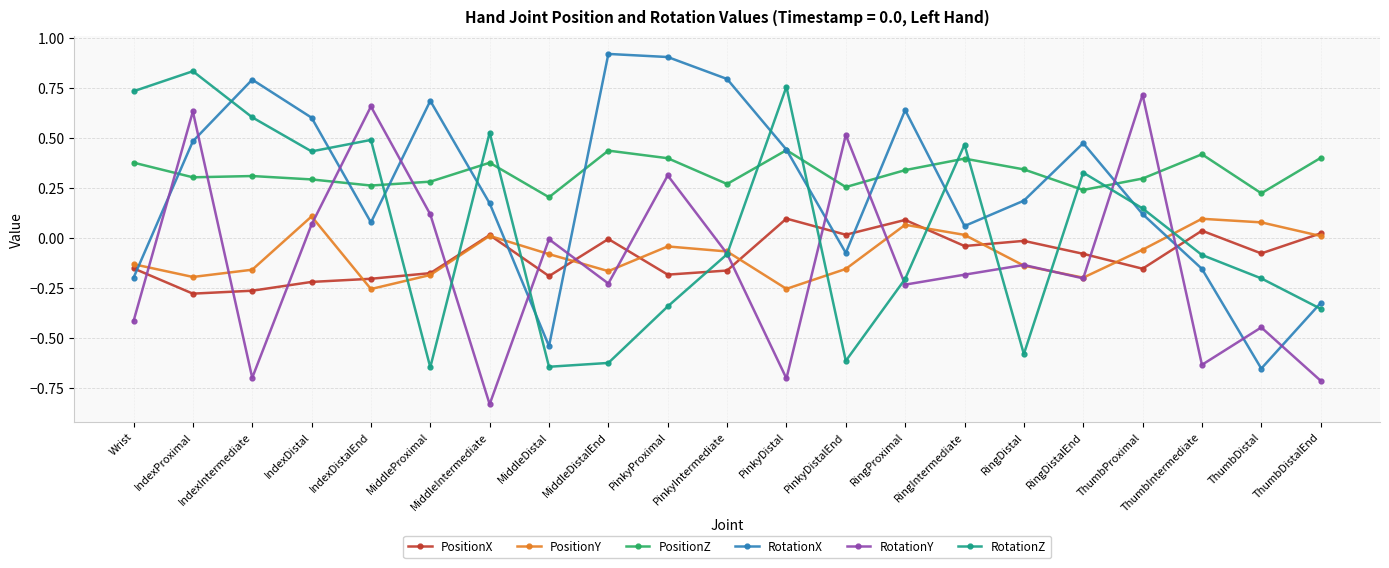

What position from the left is ThumbProximal?

18